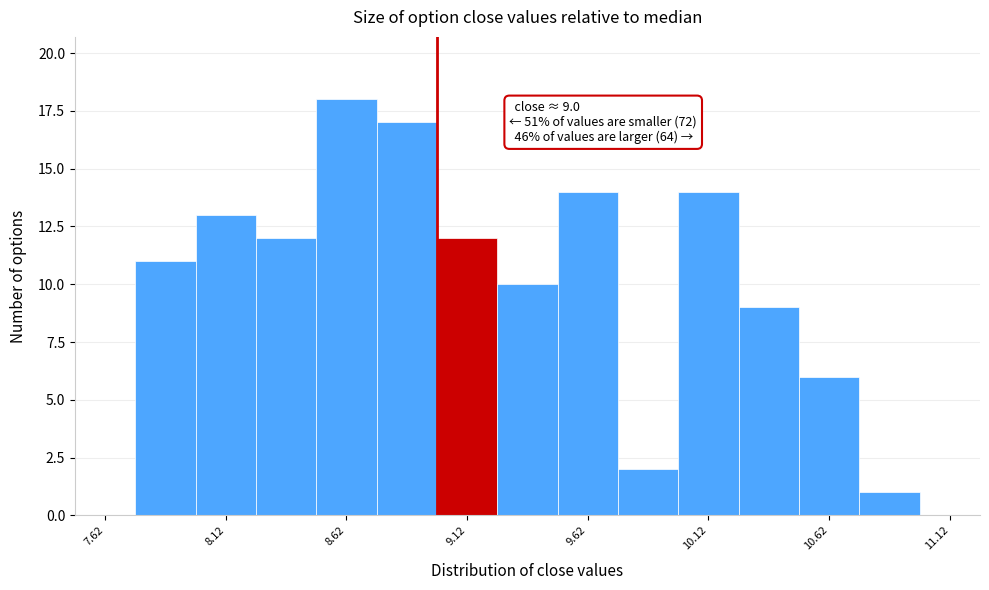

Which range on the x-axis has the tallest bar?

8.50 to 8.75